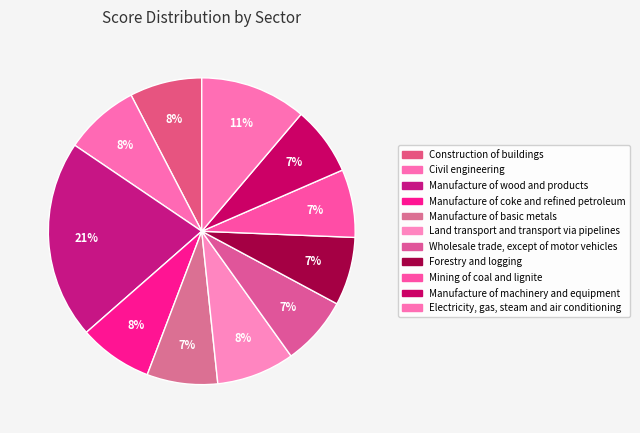

Is it true that Wholesale trade, except of motor vehicles is 7% of the pie?

True